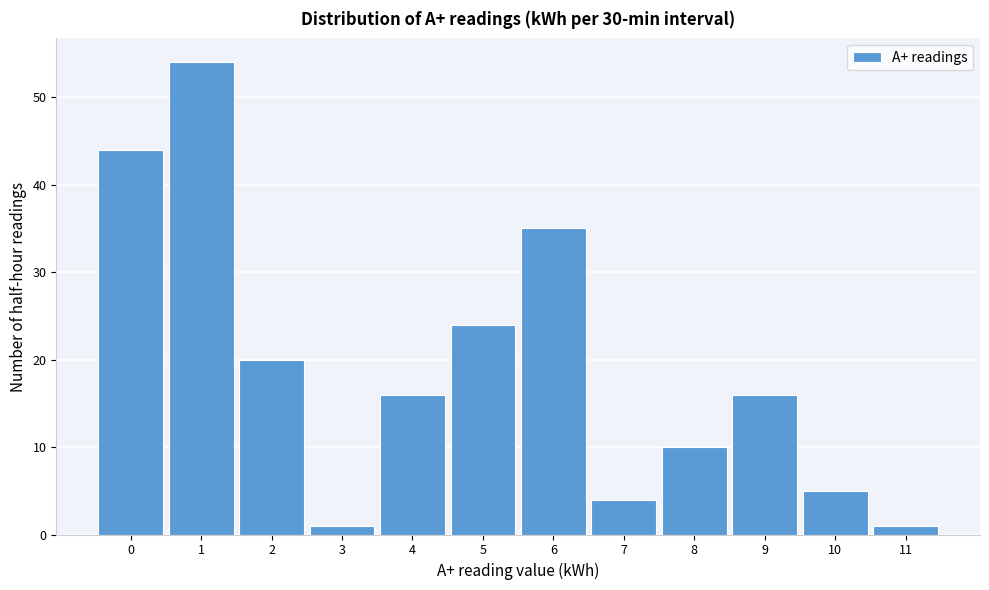

Reading left to right, what are all the values shown in this chart?

44	54	20	1	16	24	35	4	10	16	5	1